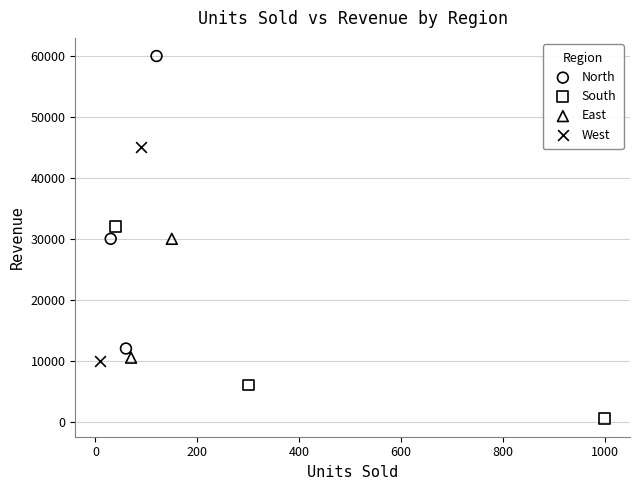

What are all the series names shown in the legend?

North, South, East, West